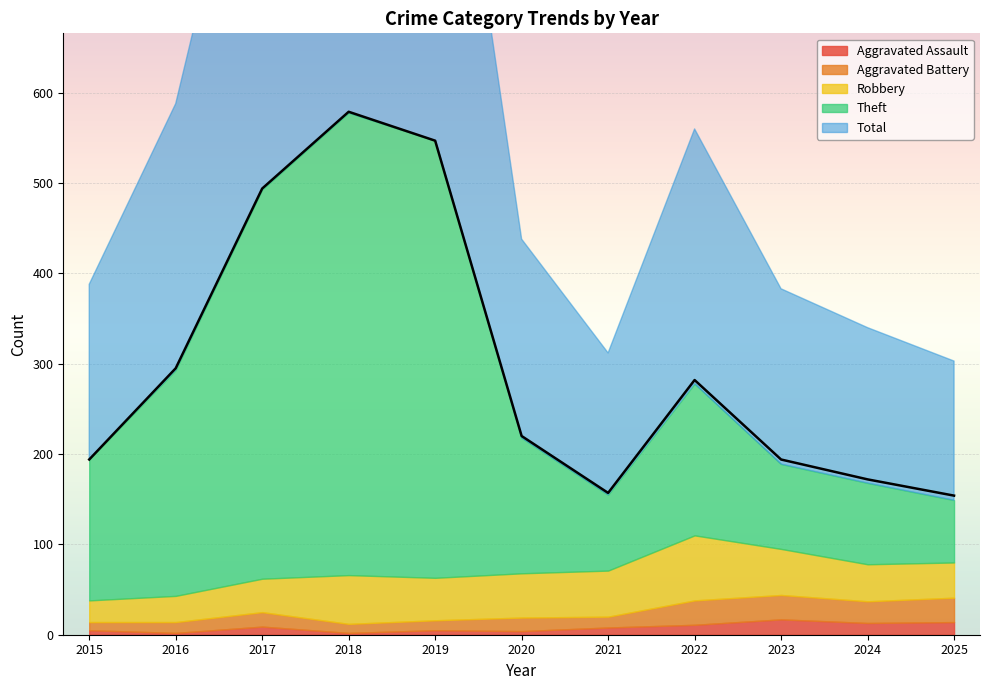

What is the lowest value of the Robbery series?

24